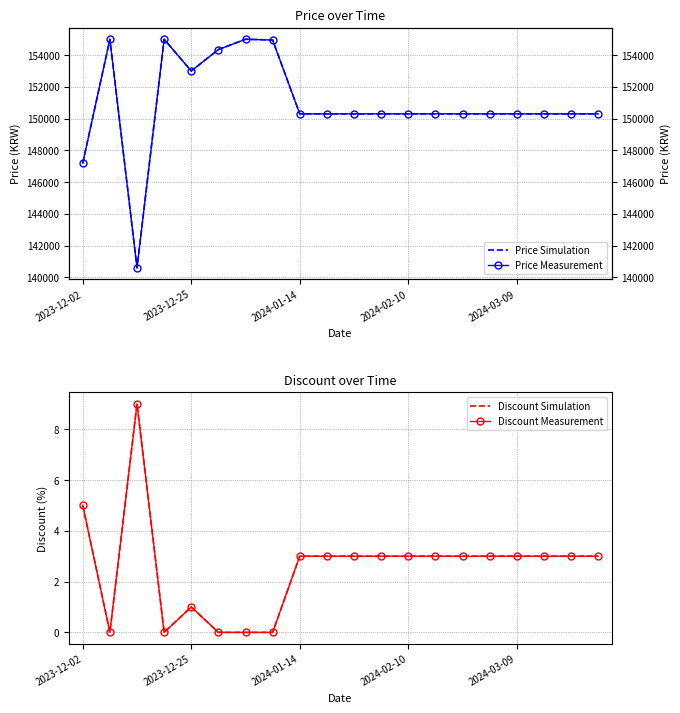

What is the label of the 7th point from the left?

6